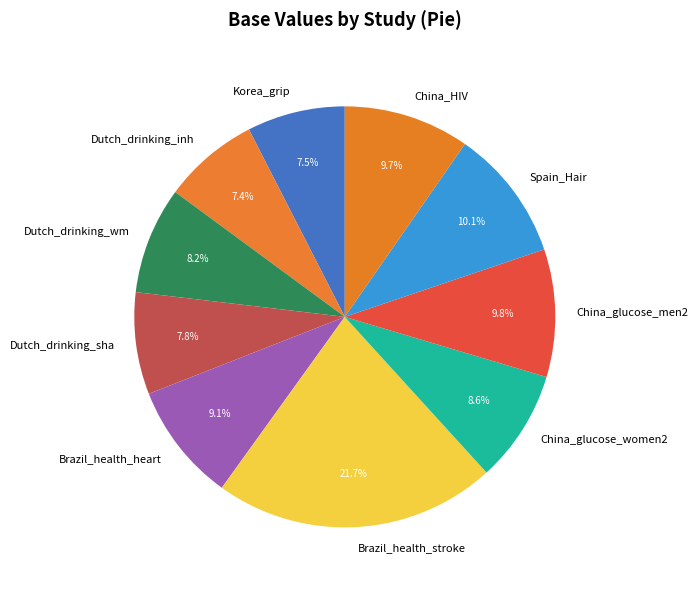

To the nearest percent, what is the average slice percentage?

10%